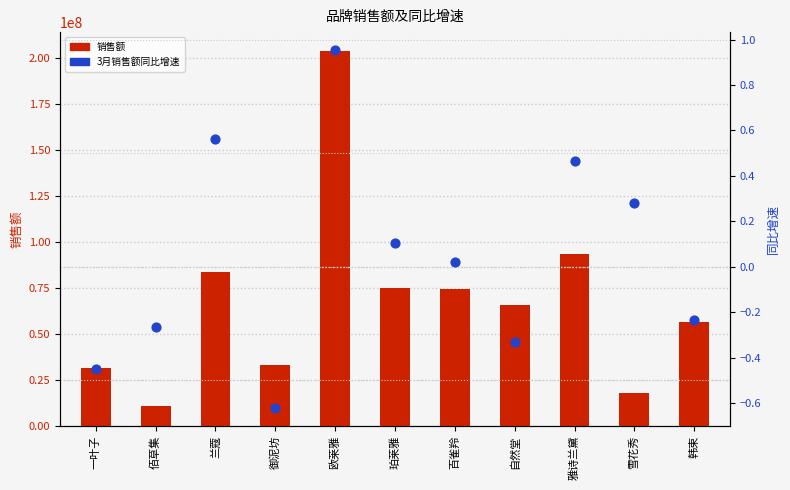

Which series has the largest Y range (max minus min)?

销售额